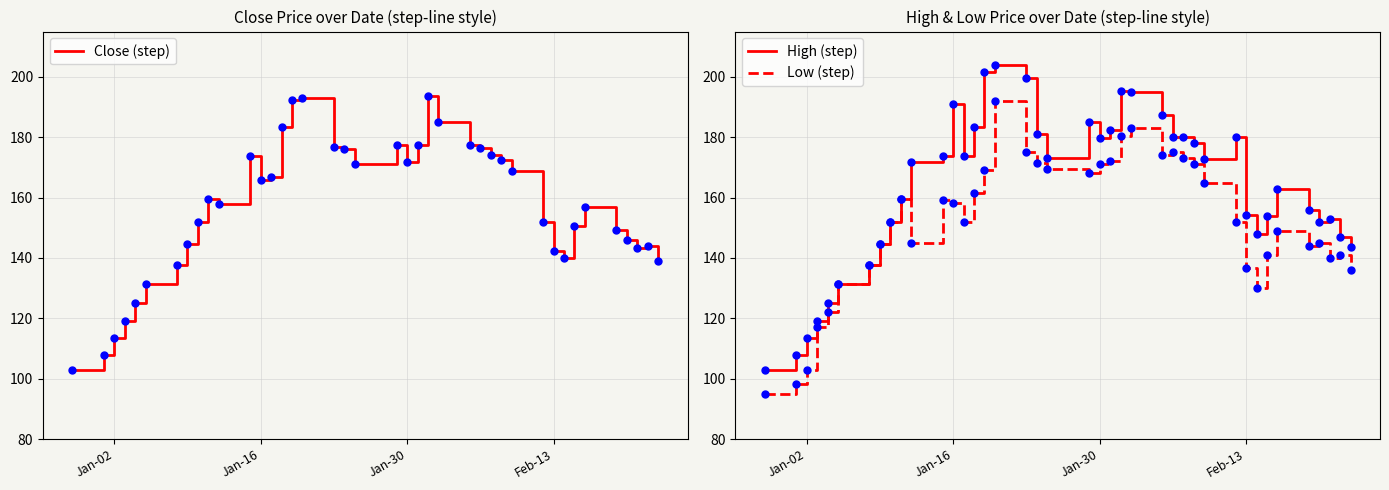

Which series contains the lowest Y value?

Low (step)